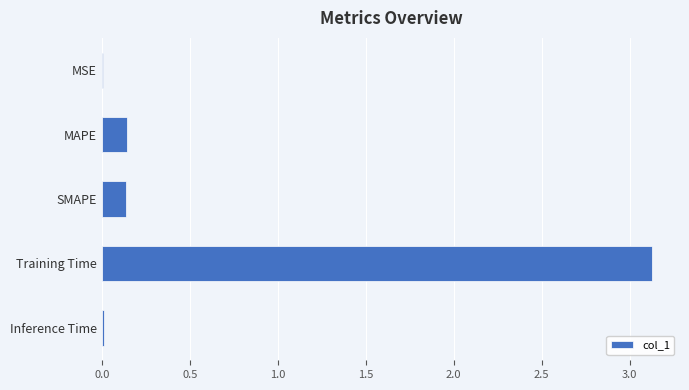

What is the maximum value shown in the chart?

3.1